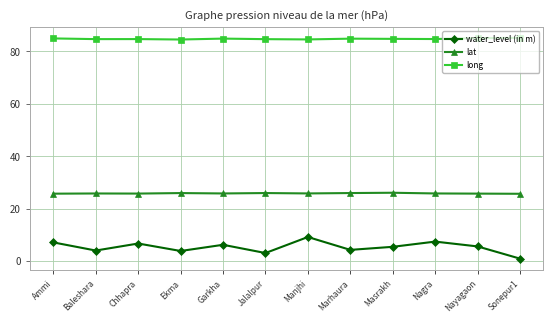

True or false: lat has more than 1 interior local peaks.

True